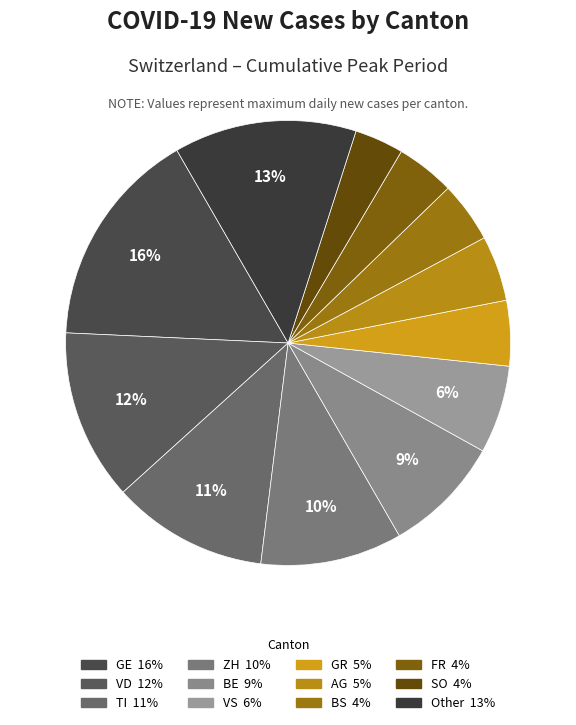

Count the number of slices in the pie.

12